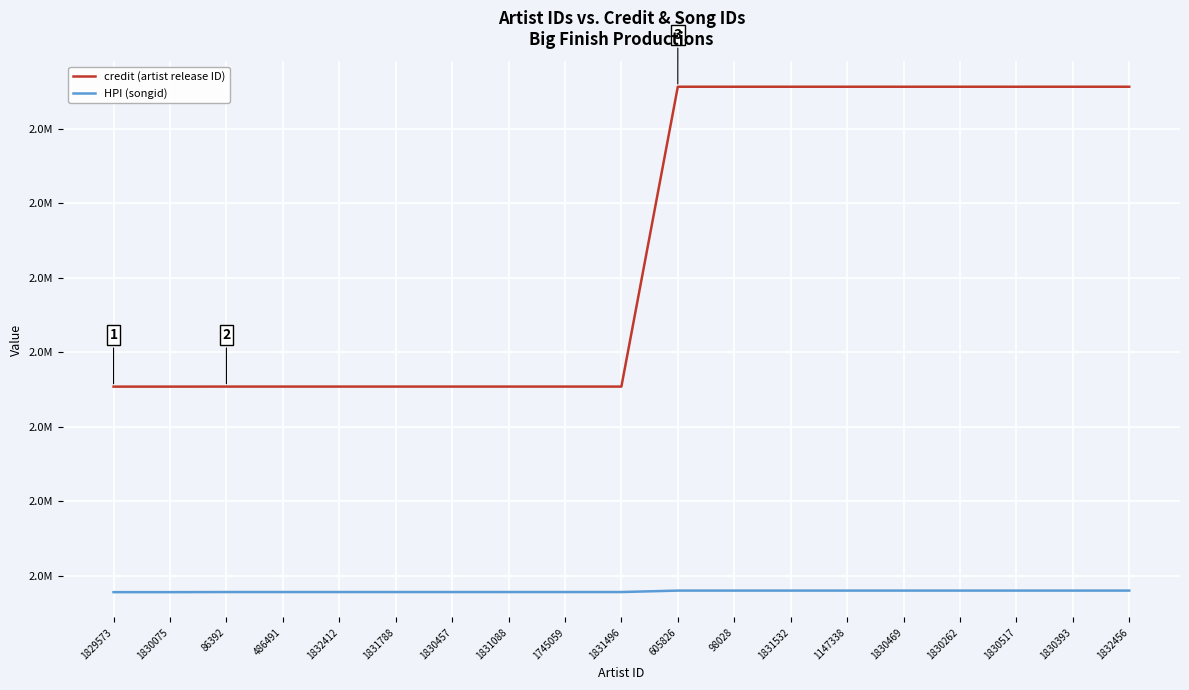

Reading left to right, extract all data points from this chart.

credit (artist release ID): 1829573=2453800	1830075=2453800	86392=2453859	486491=2453859	1832412=2453859	1831788=2453859	1830457=2453859	1831088=2453859	1745059=2453859	1831496=2453859	605826=2856028	98028=2856028	1831532=2856028	1147338=2856028	1830469=2856028	1830262=2856028	1830517=2856028	1830393=2856028	1832456=2856028
HPI (songid): 1829573=2178139	1830075=2178139	86392=2178303	486491=2178303	1832412=2178303	1831788=2178303	1830457=2178303	1831088=2178303	1745059=2178303	1831496=2178303	605826=2180230	98028=2180230	1831532=2180230	1147338=2180230	1830469=2180230	1830262=2180230	1830517=2180230	1830393=2180230	1832456=2180230